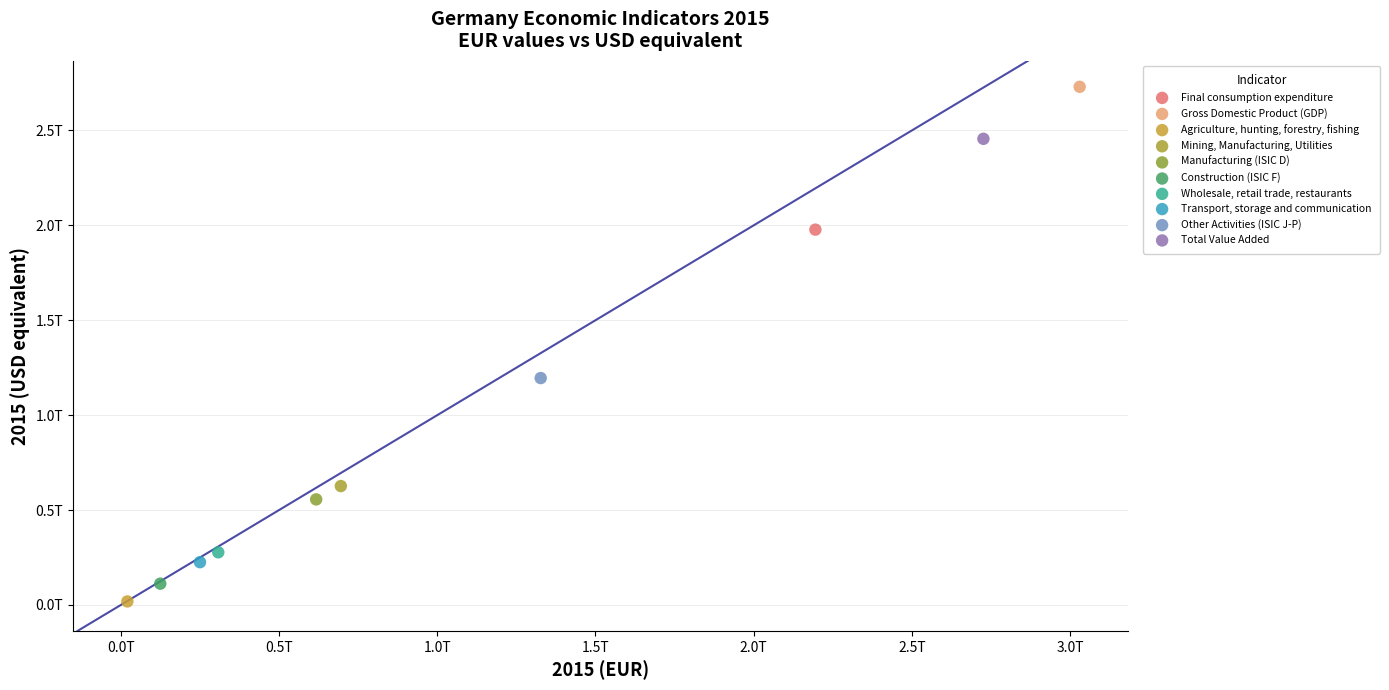

What are all the series names shown in the legend?

Final consumption expenditure, Gross Domestic Product (GDP), Agriculture, hunting, forestry, fishing, Mining, Manufacturing, Utilities, Manufacturing (ISIC D), Construction (ISIC F), Wholesale, retail trade, restaurants, Transport, storage and communication, Other Activities (ISIC J-P), Total Value Added